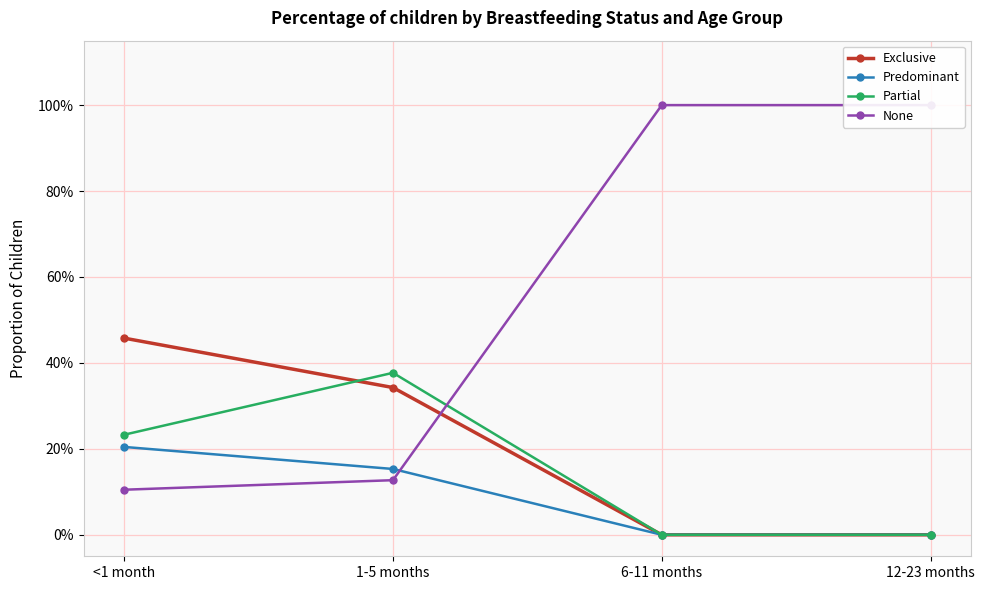

True or false: Predominant and Exclusive intersect in this chart.

False